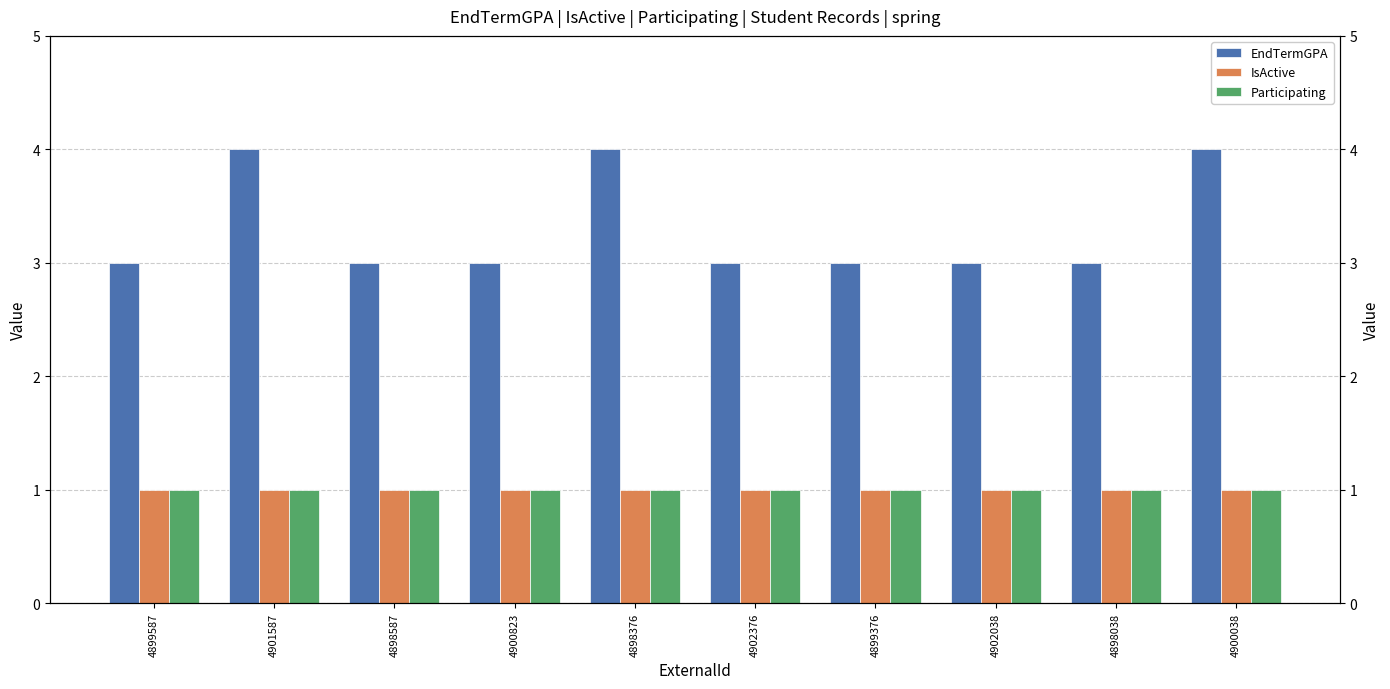

At which category is the sum across all series the highest?

4901587